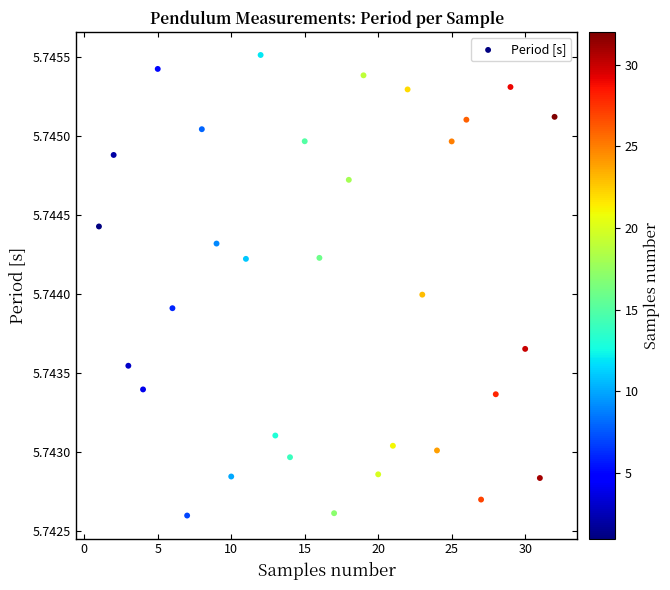

What is the range of X values (max minus min)?

31.0